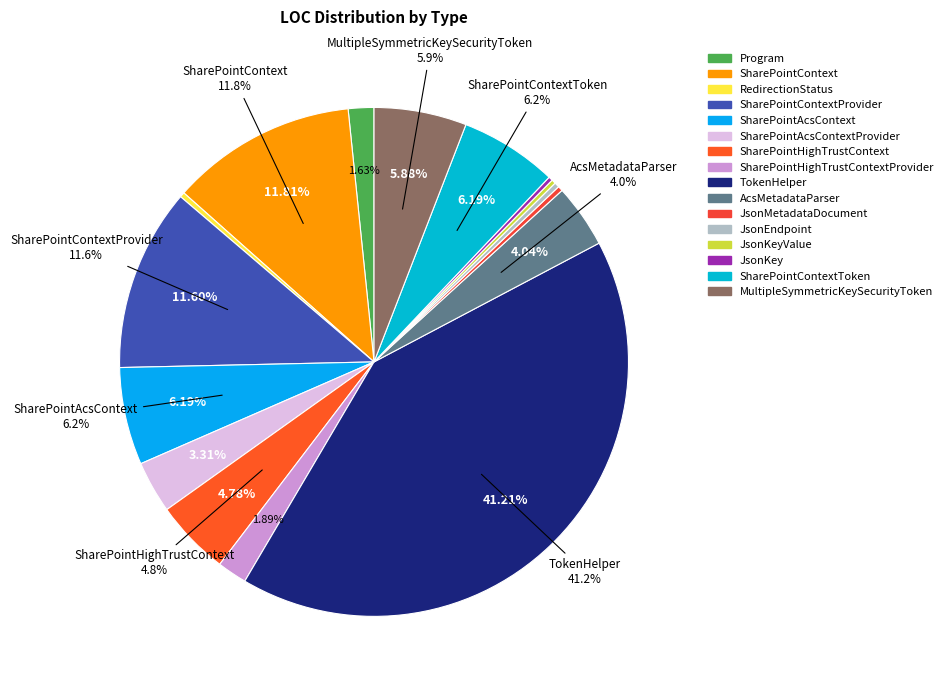

Which has a higher value, SharePointAcsContext or SharePointAcsContextProvider?

SharePointAcsContext